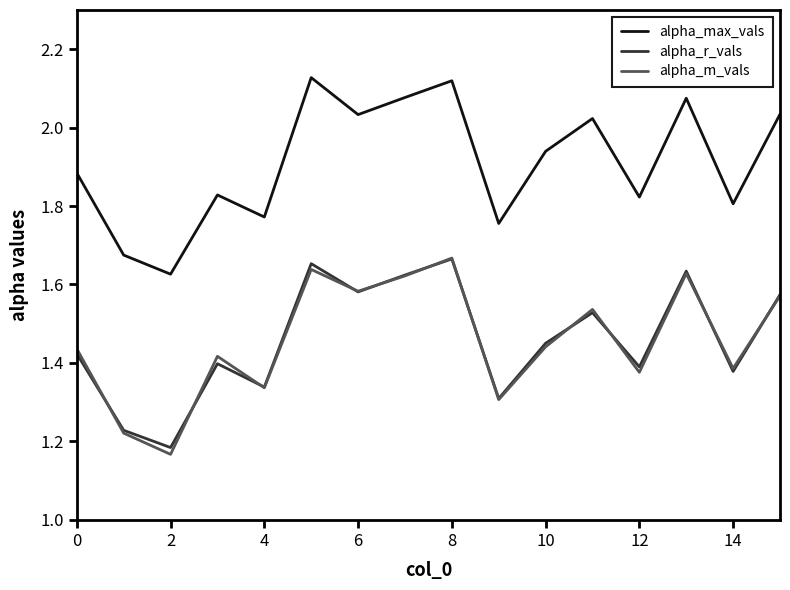

What are all the series names shown in the legend?

alpha_max_vals, alpha_r_vals, alpha_m_vals